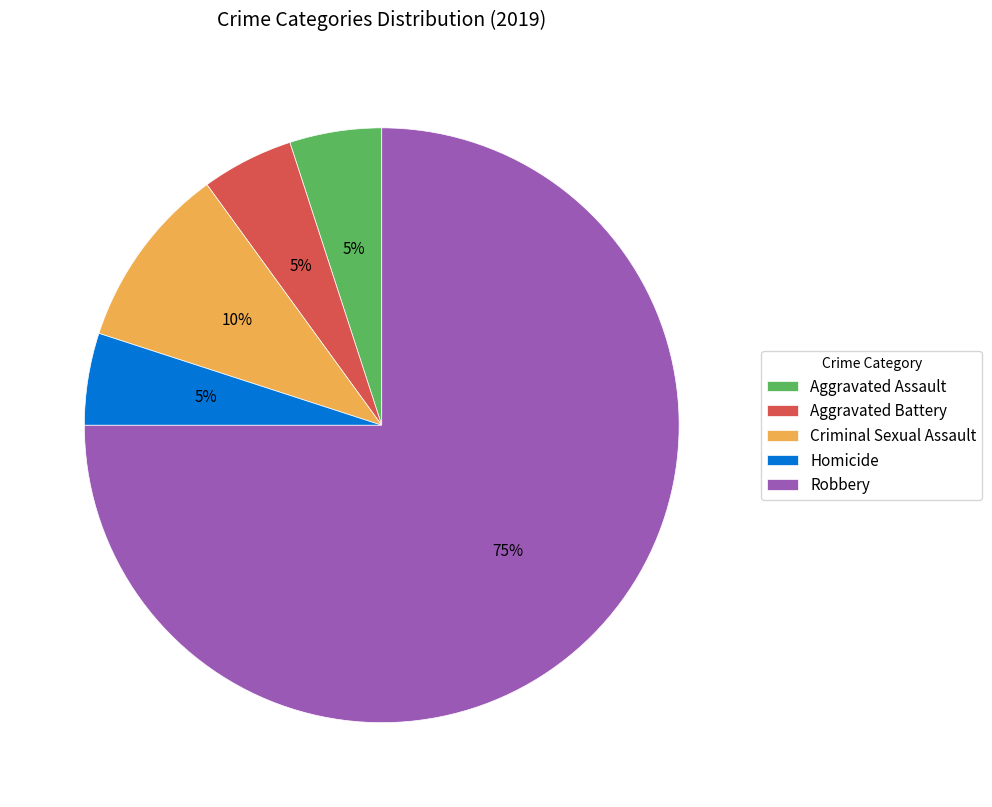

Is it true that Criminal Sexual Assault is 10% of the pie?

True